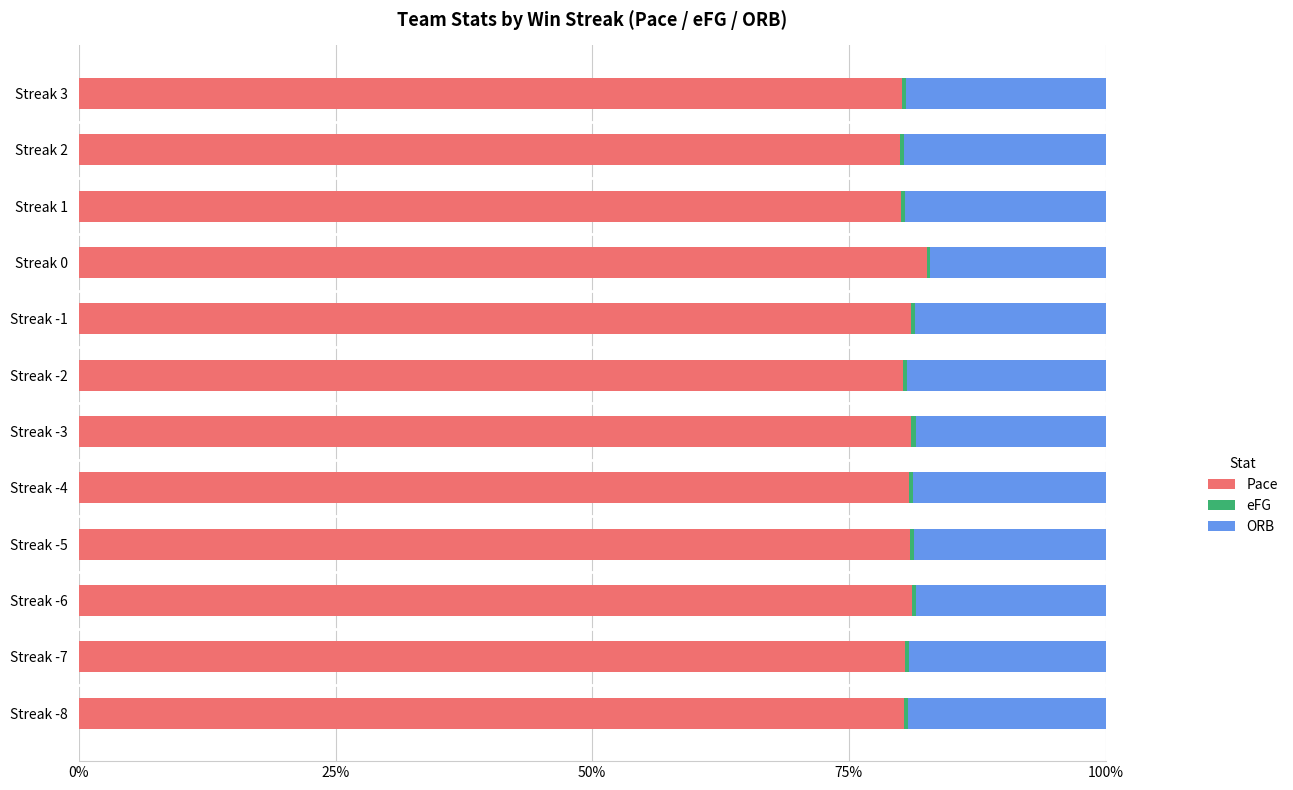

Reading left to right, what are all the values shown in this chart?

Pace: 0.8	0.8	0.8	0.8	0.8	0.8	0.8	0.8	0.8	0.8	0.8	0.8
eFG: 0.0	0.0	0.0	0.0	0.0	0.0	0.0	0.0	0.0	0.0	0.0	0.0
ORB: 0.2	0.2	0.2	0.2	0.2	0.2	0.2	0.2	0.2	0.2	0.2	0.2